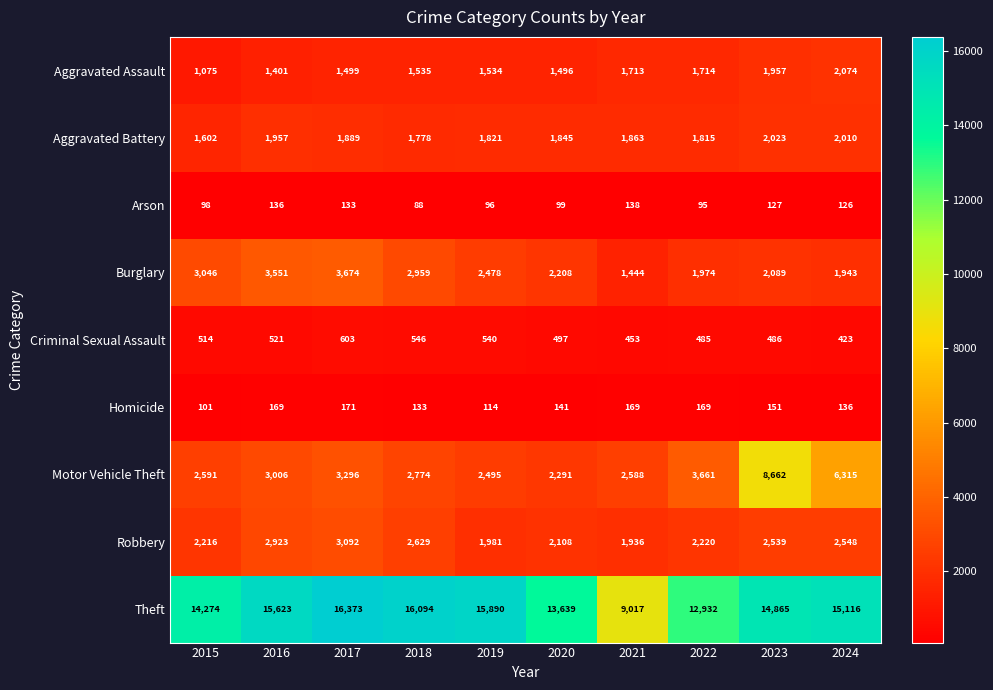

Which series has the largest range (max minus min)?

Theft